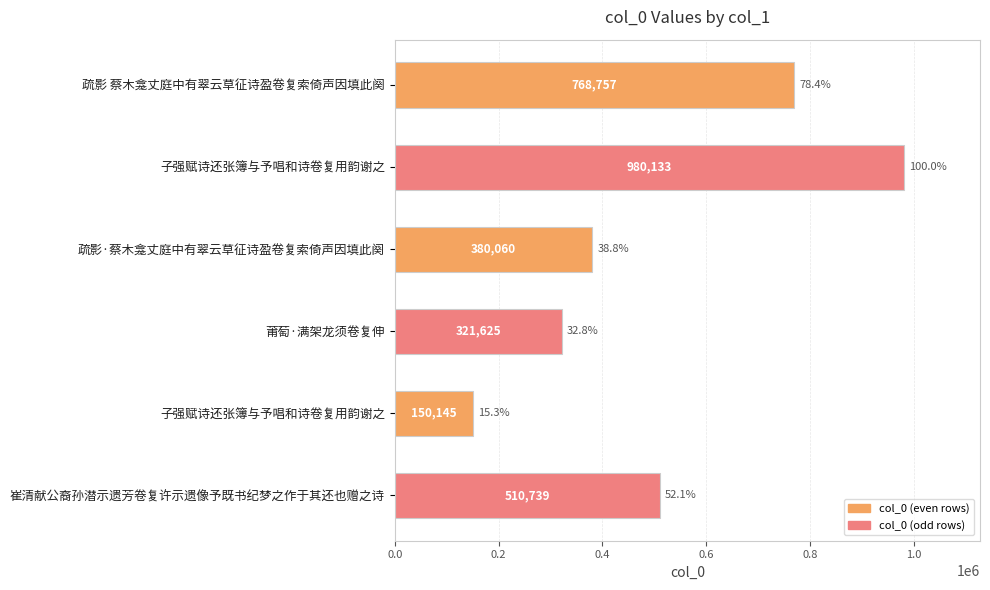

Are the bars horizontal?

Yes